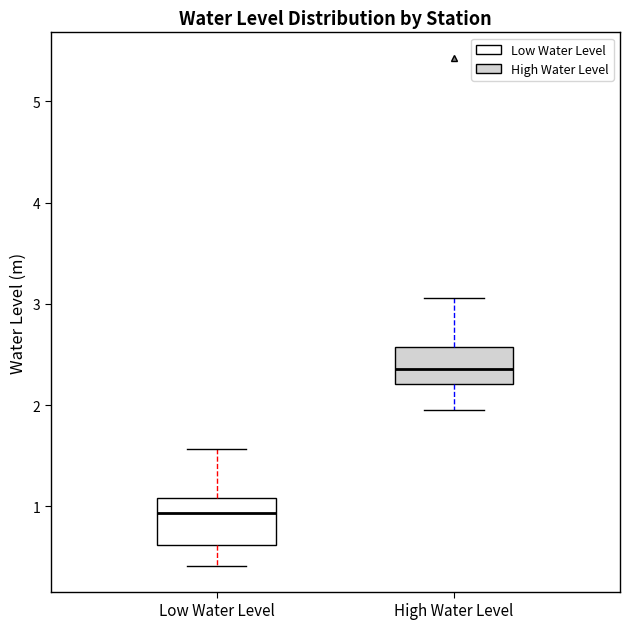

Where does the upper whisker of the box for High Water Level end on the y-axis? The values are not printed on the chart, so give them approximately, as read against the axis.

3.1